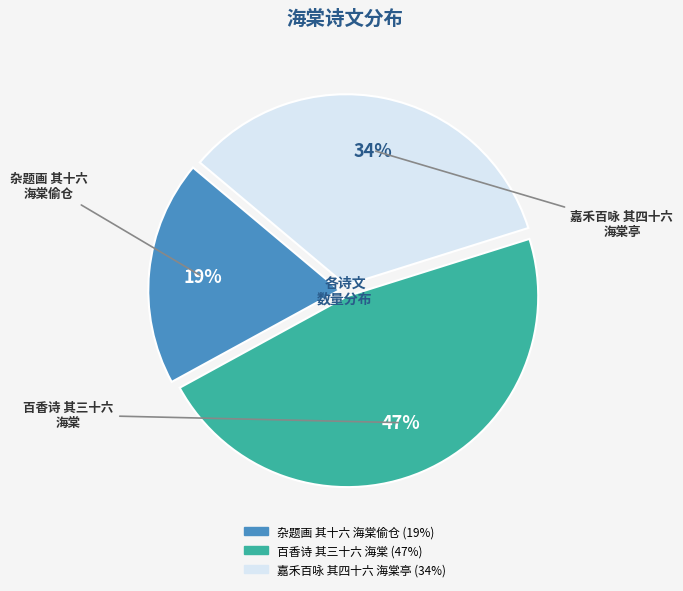

Does any single category account for the majority?

No